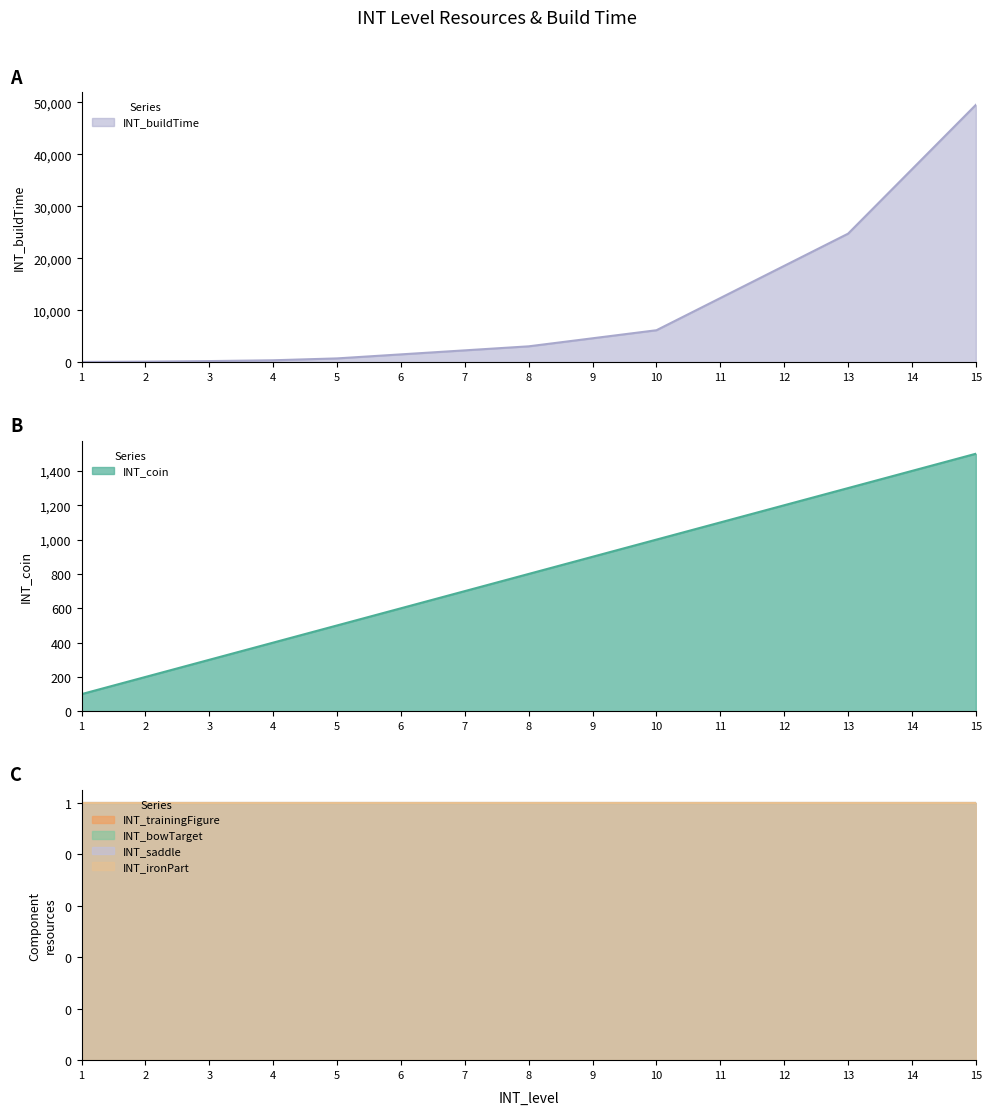

Which has a higher value, 10 or 14?

14